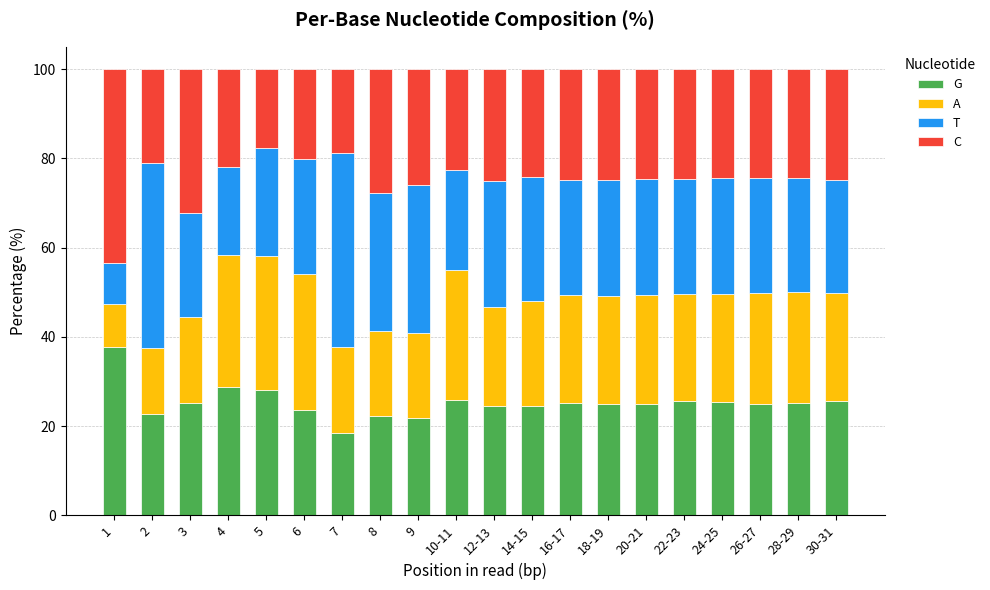

Is it true that G equals 25.6 at 22-23?

True